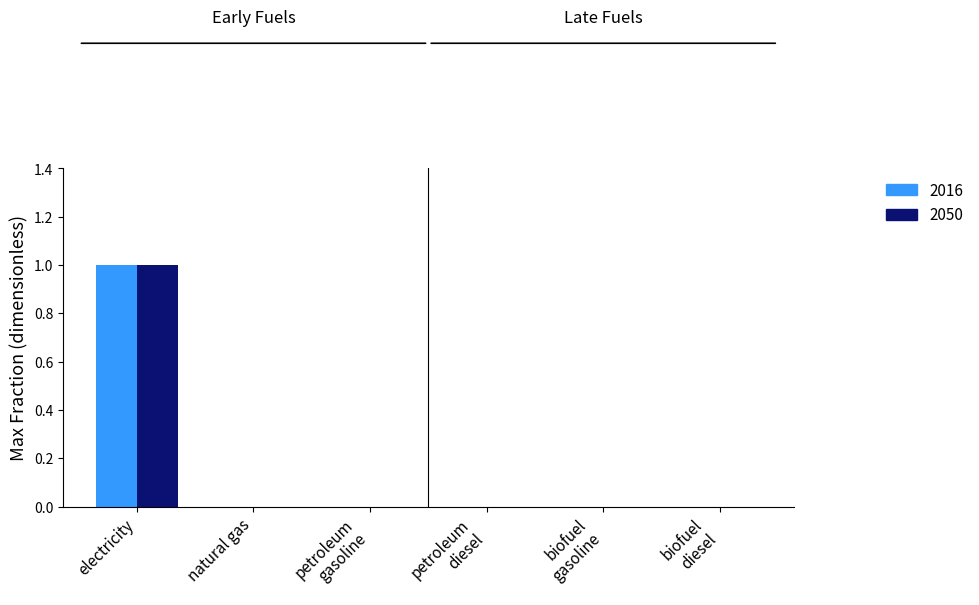

At which category is the sum across all series the highest?

electricity